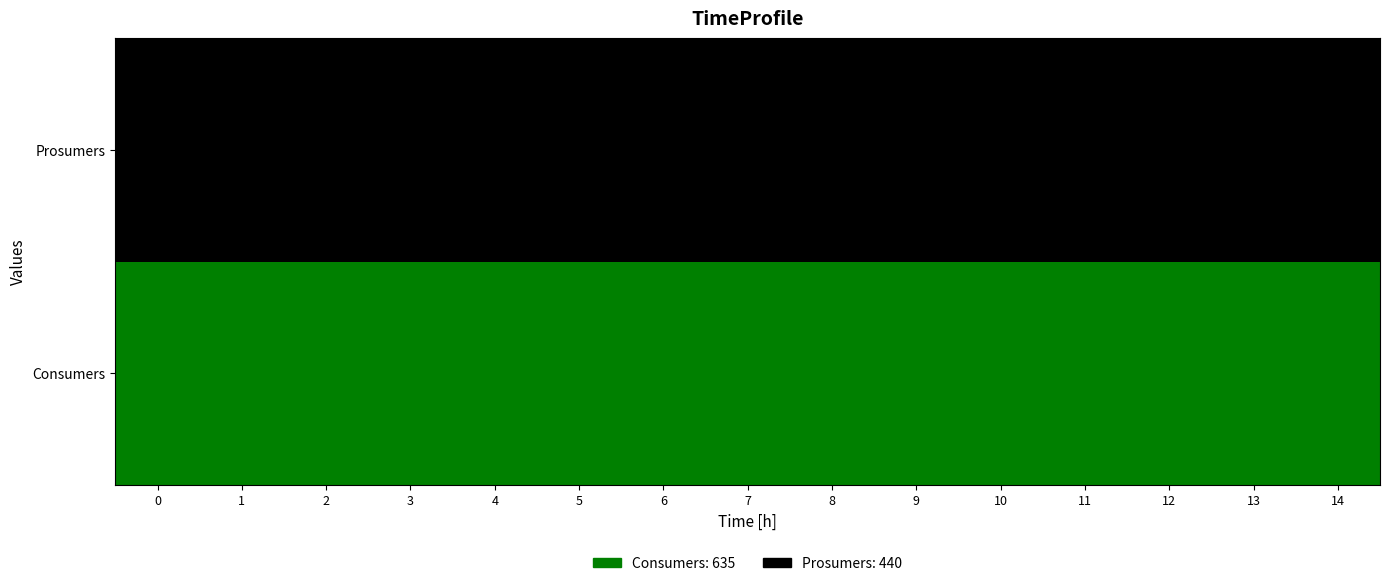

What is the spread (max minus min) of values at 4?

1.0